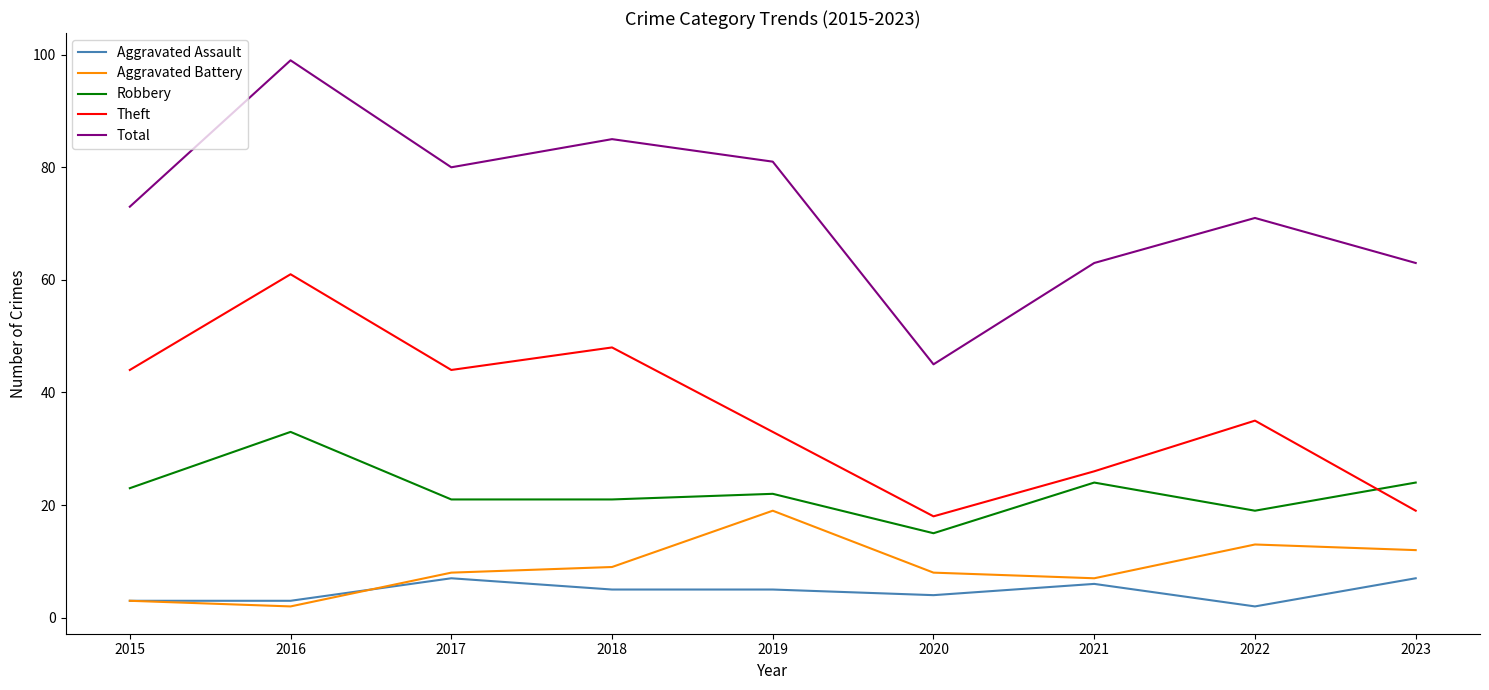

Which series has the widest spread of values?

Total